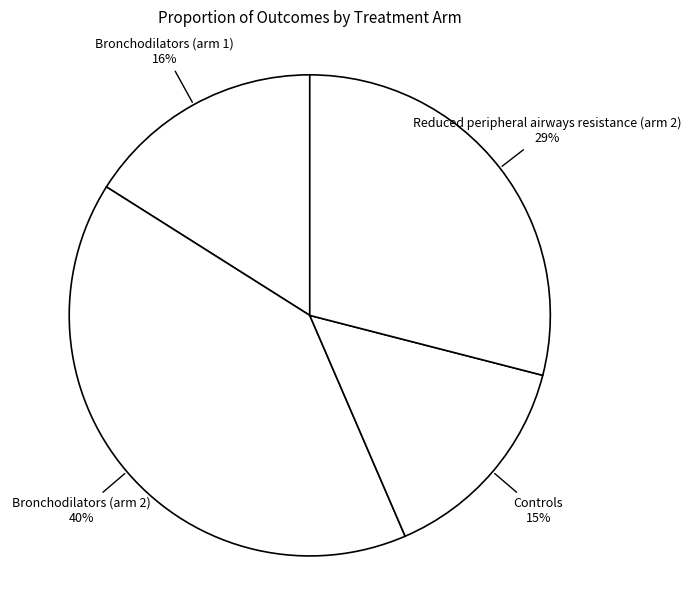

Count the number of slices in the pie.

4